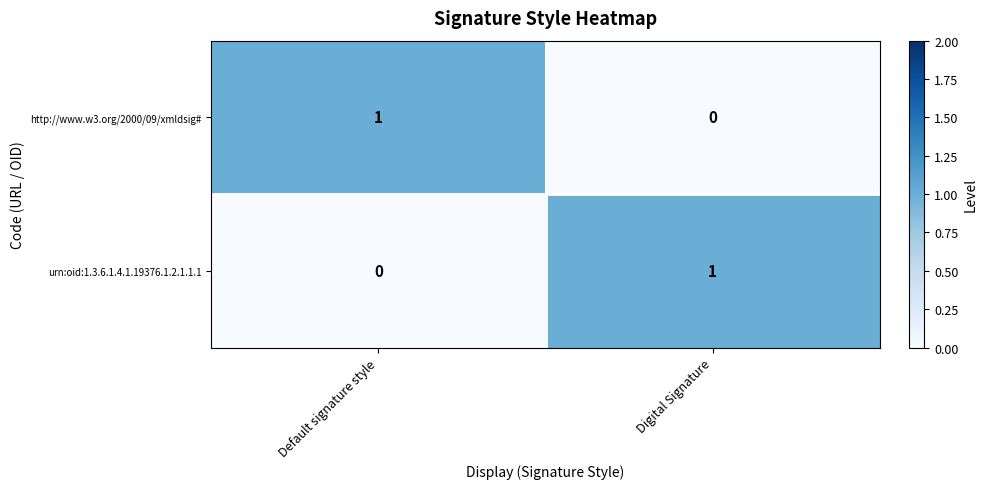

Where is http://www.w3.org/2000/09/xmldsig# nearest to the value 0?

Digital Signature